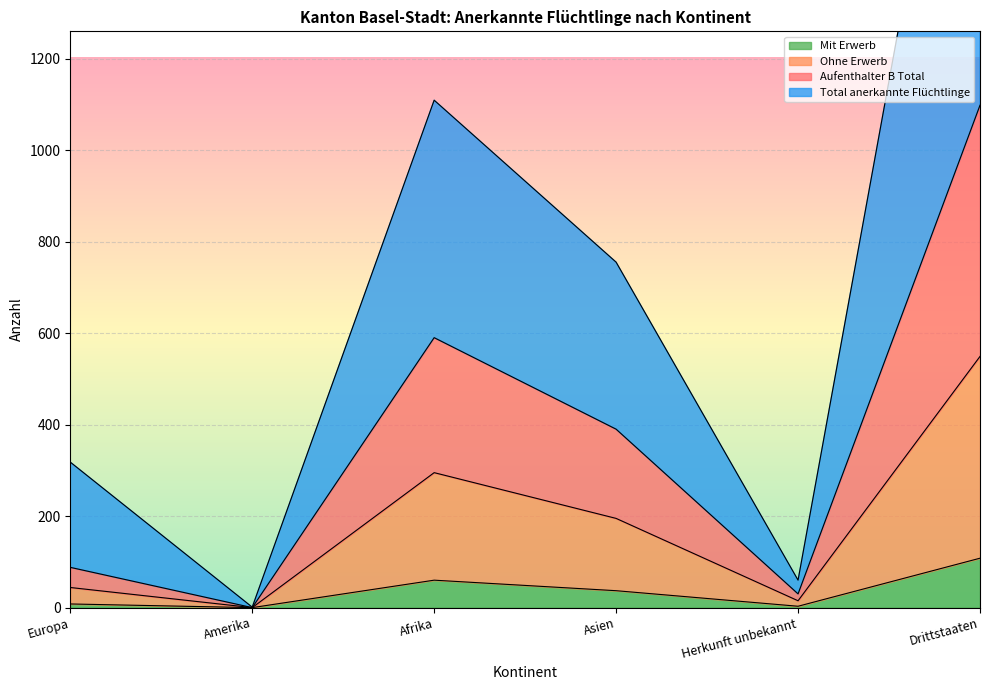

At how many categories does at least one series exceed 1391?

1